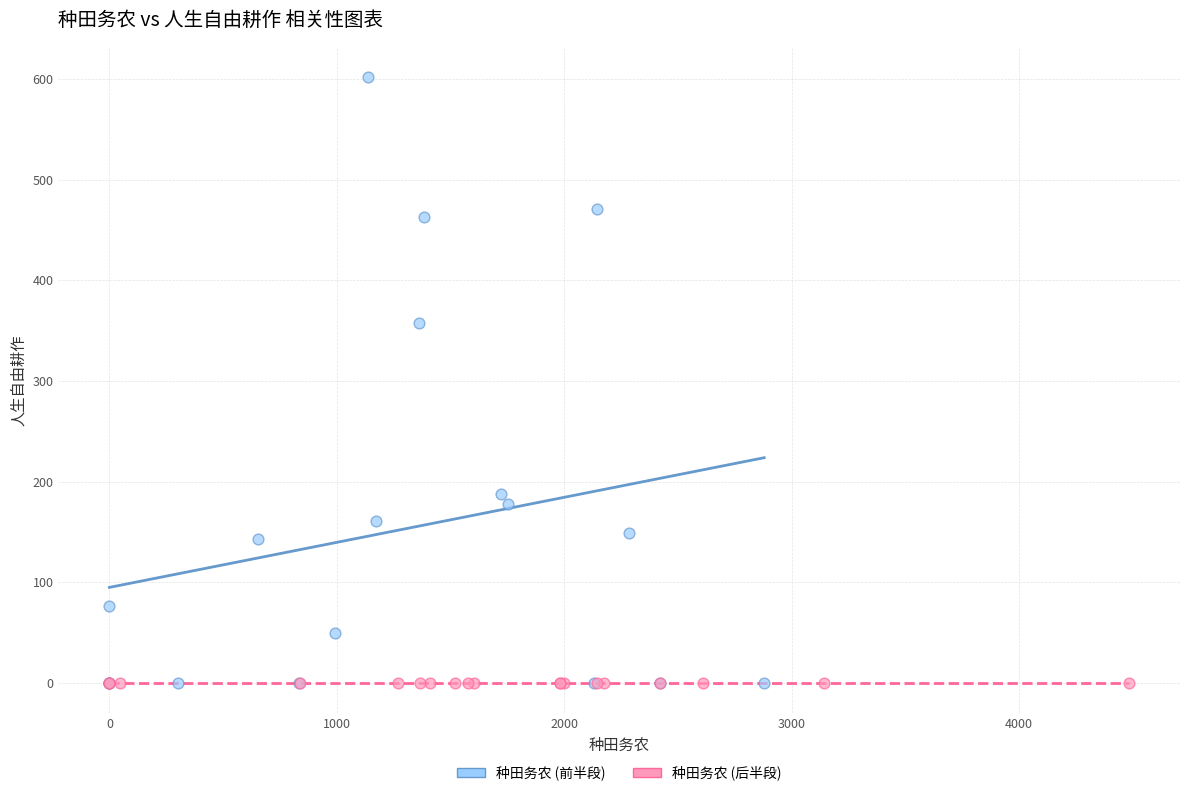

Which series contains the highest Y value?

种田务农 (前半段)